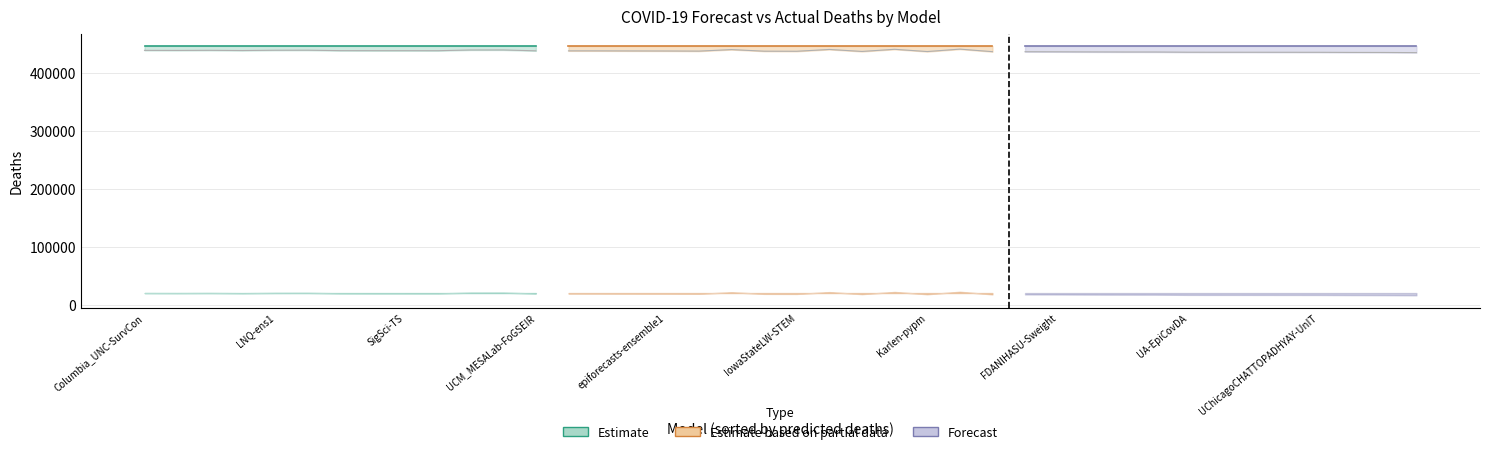

True or false: actual_deaths and predicted_addl_deaths intersect in this chart.

False